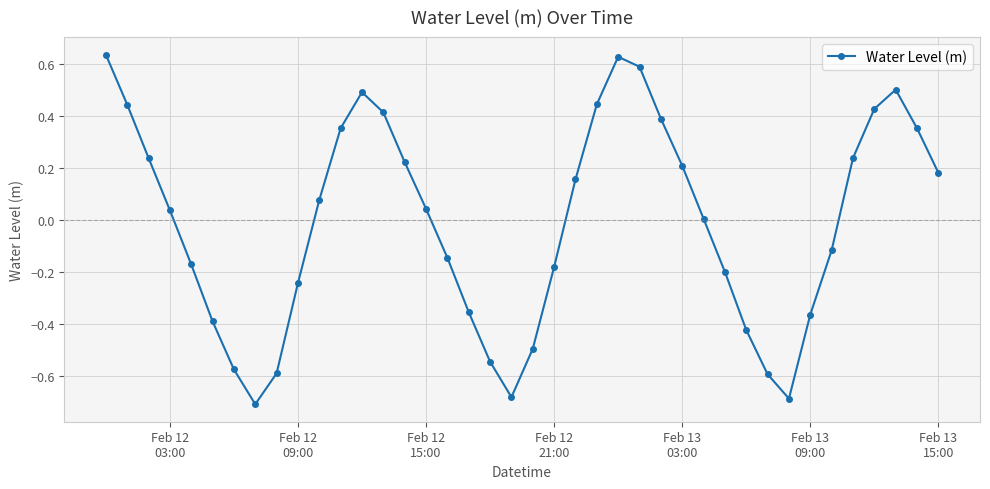

How many points are higher than both their immediate neighbors (excluding endpoints)?

3